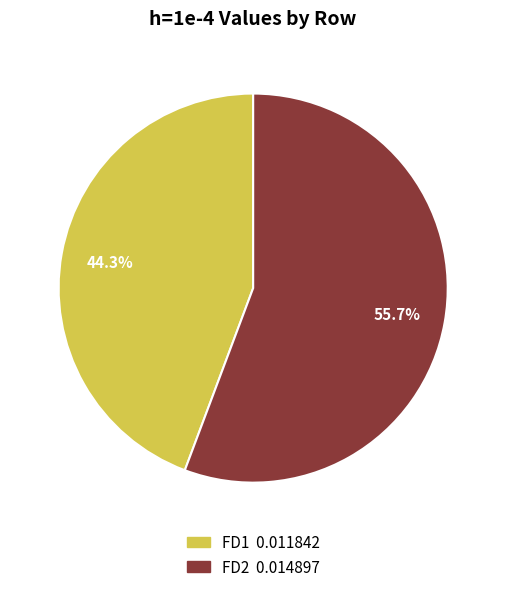

How much of the chart is everything except FD1?

55.7%